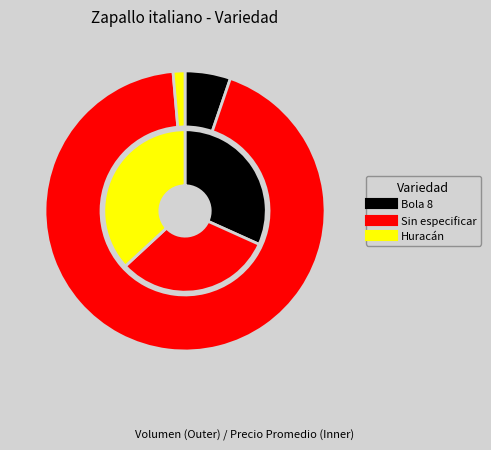

Count the number of slices in the pie.

3